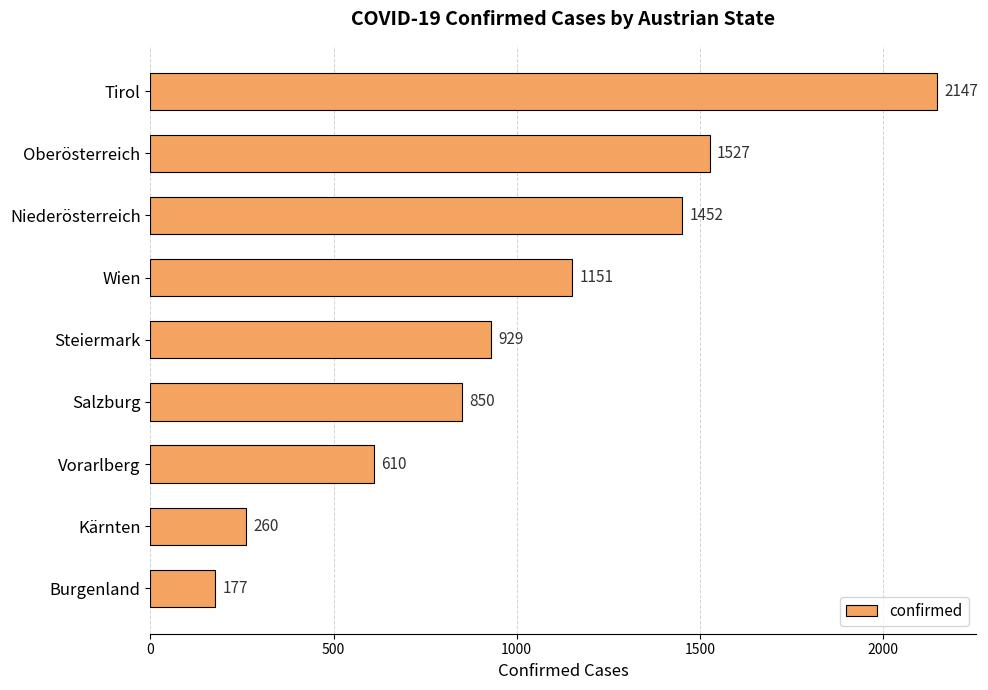

What is the difference between the values at Tirol and Kärnten?

1887